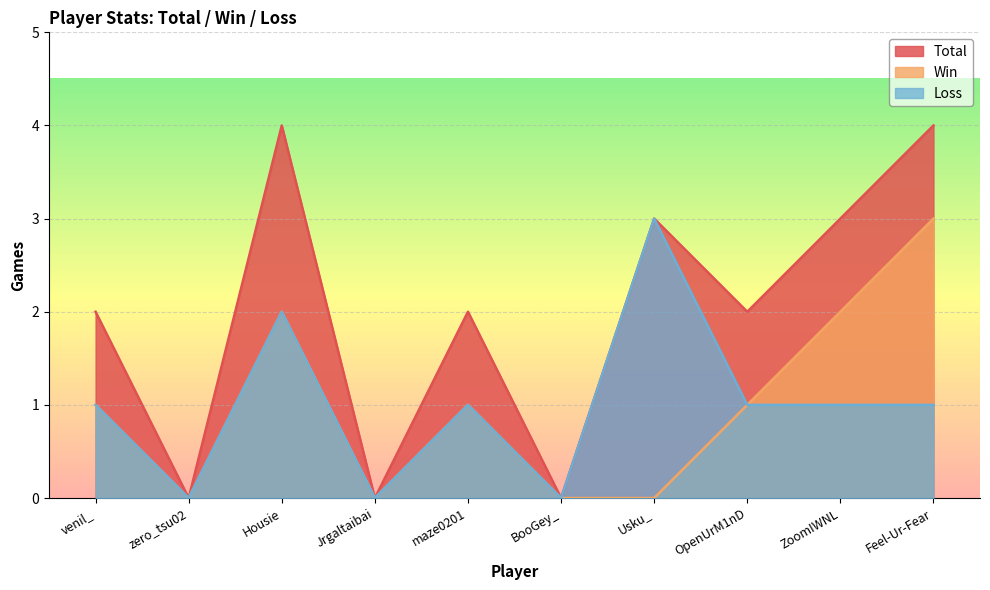

Count the number of data series in this chart.

3